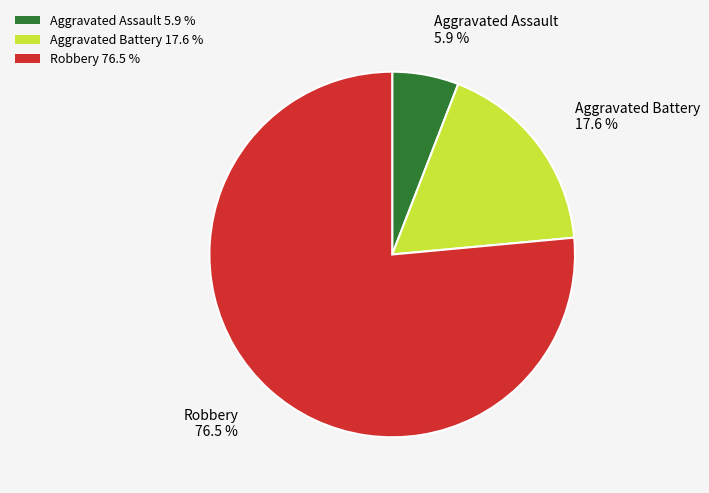

Which slice is the smallest?

Aggravated Assault